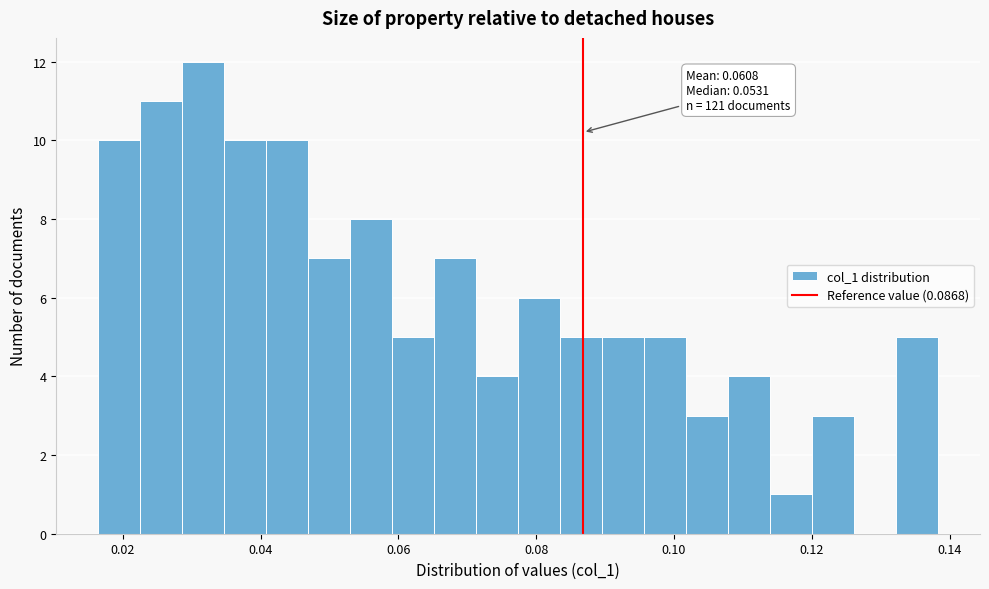

Around what value on the x-axis is the tallest bar? Give the approximate position of its centre, as read against the axis.

0.032